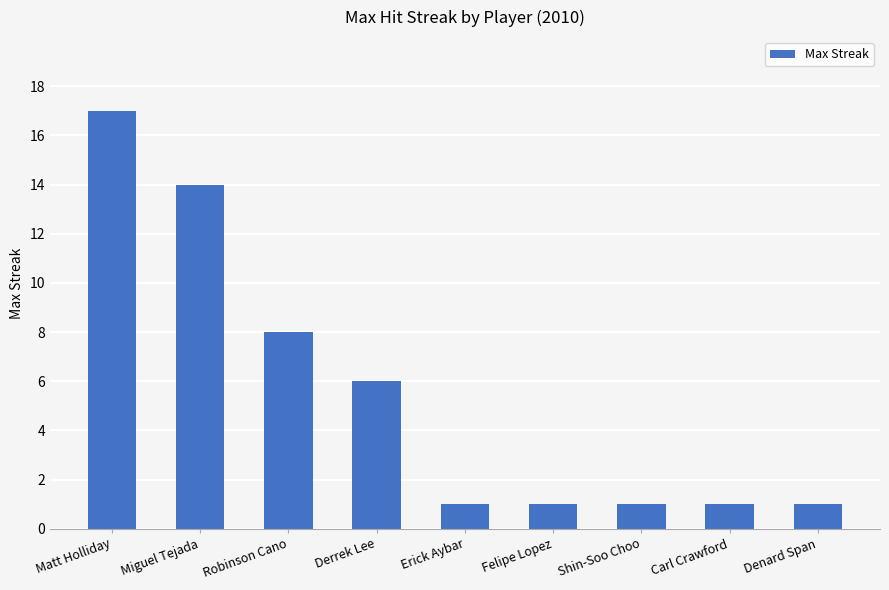

What is the sum of all values?

50